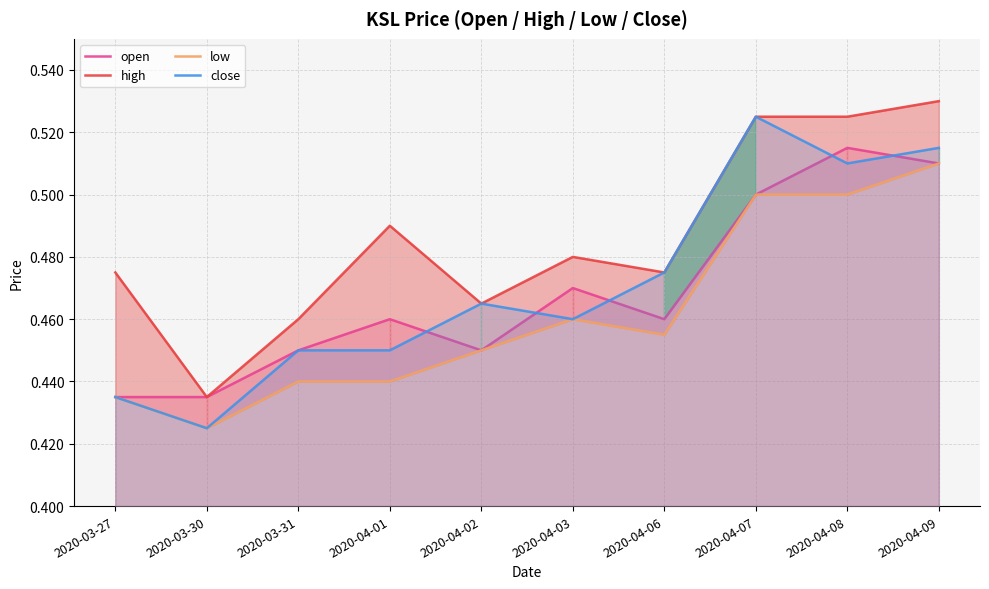

How many lines are shown in the chart?

4